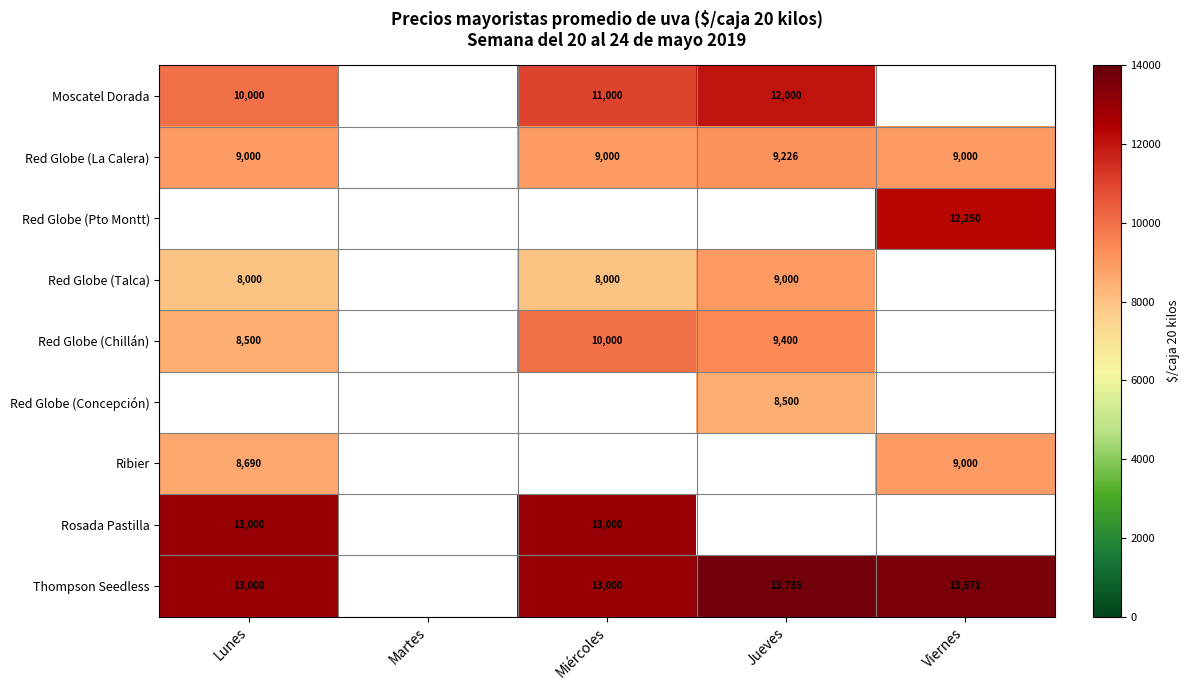

Is it true that Red Globe (La Calera) equals 9226 at Jueves?

True